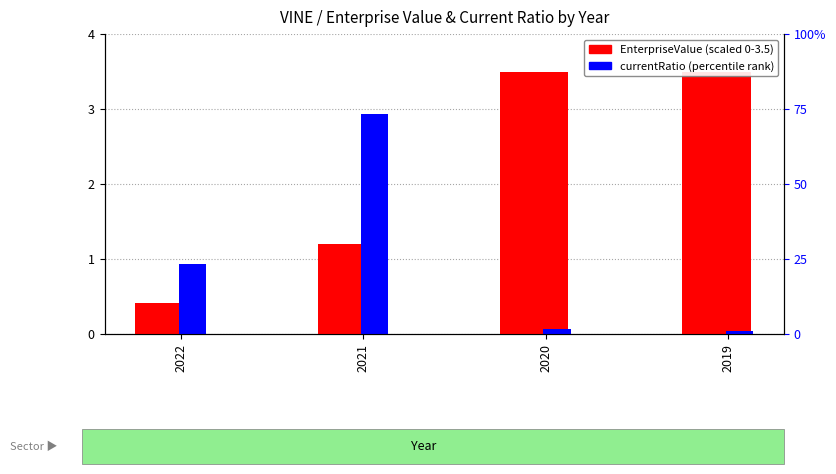

Between 2022 and 2020, which series saw the biggest shift?

EnterpriseValue (scaled)